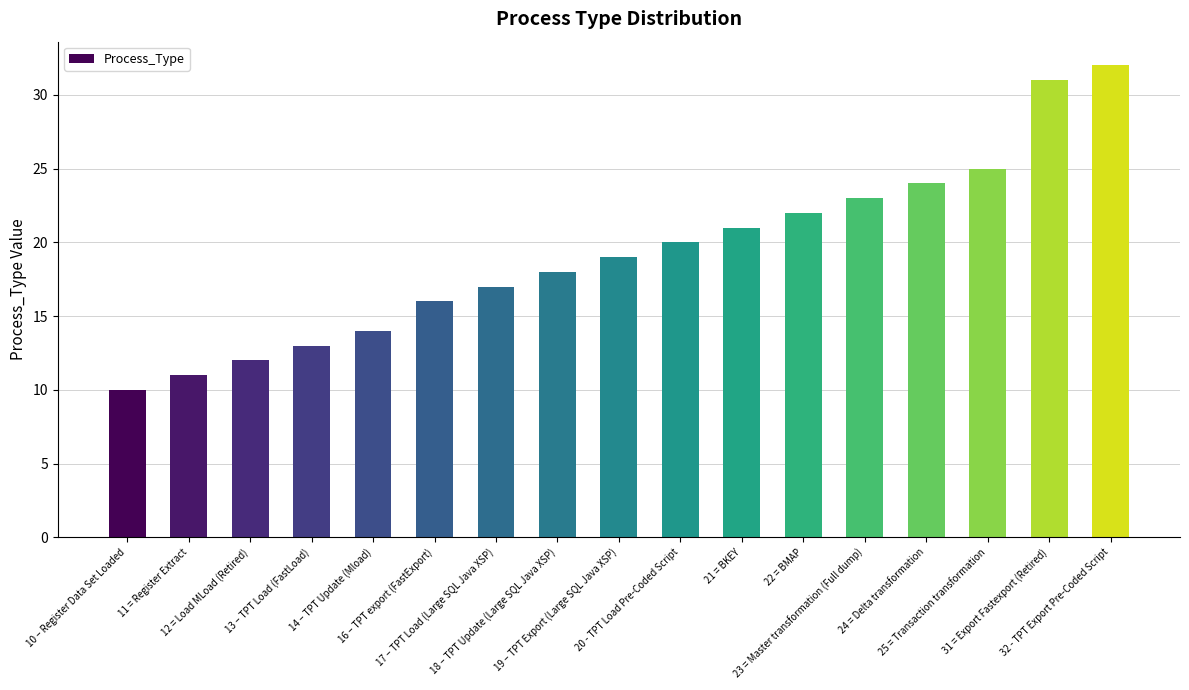

What is the greatest value displayed?

32